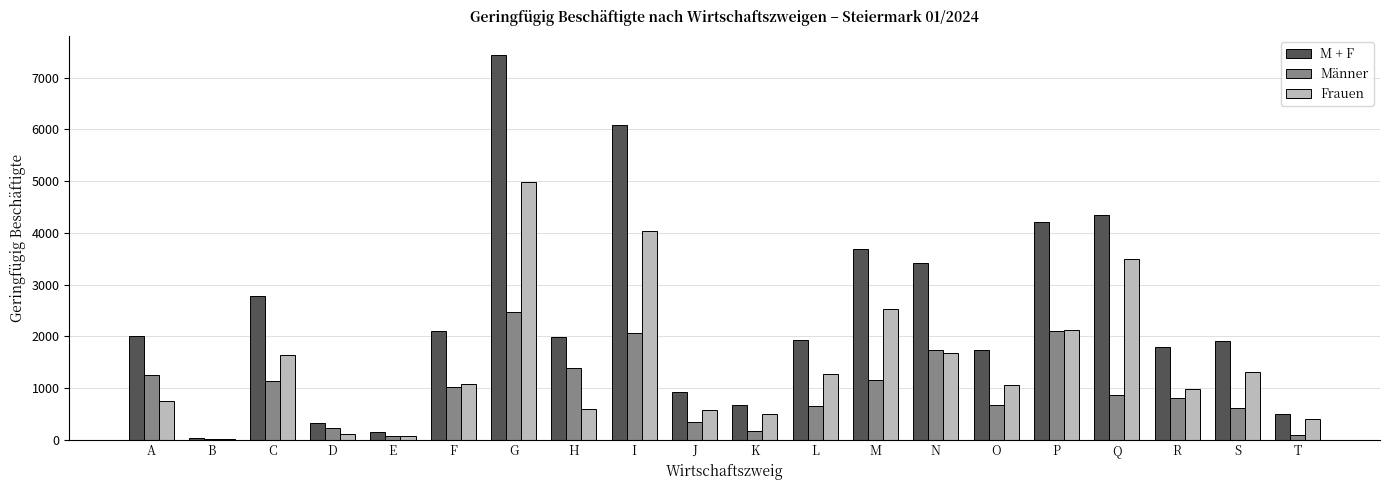

What is the greatest value displayed?

7438